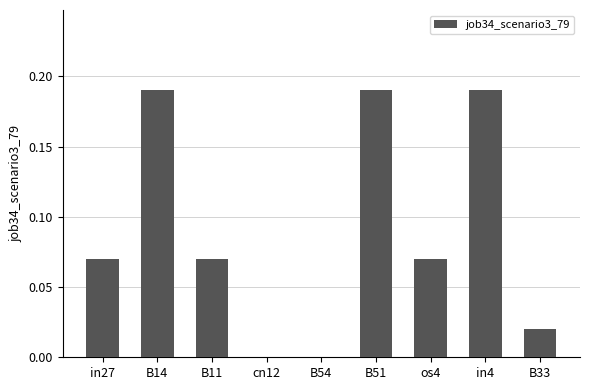

Between B54 and os4, which is larger?

os4